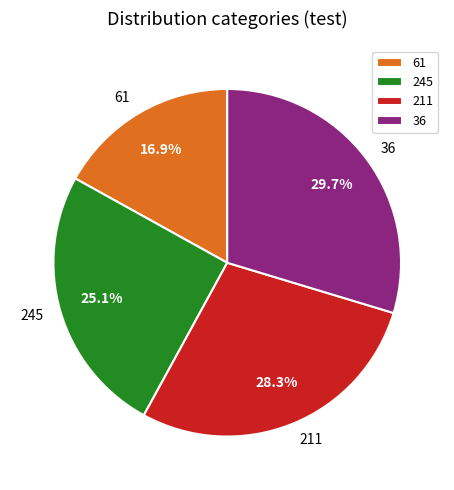

Rank the categories by value from highest to lowest.

36, 211, 245, 61